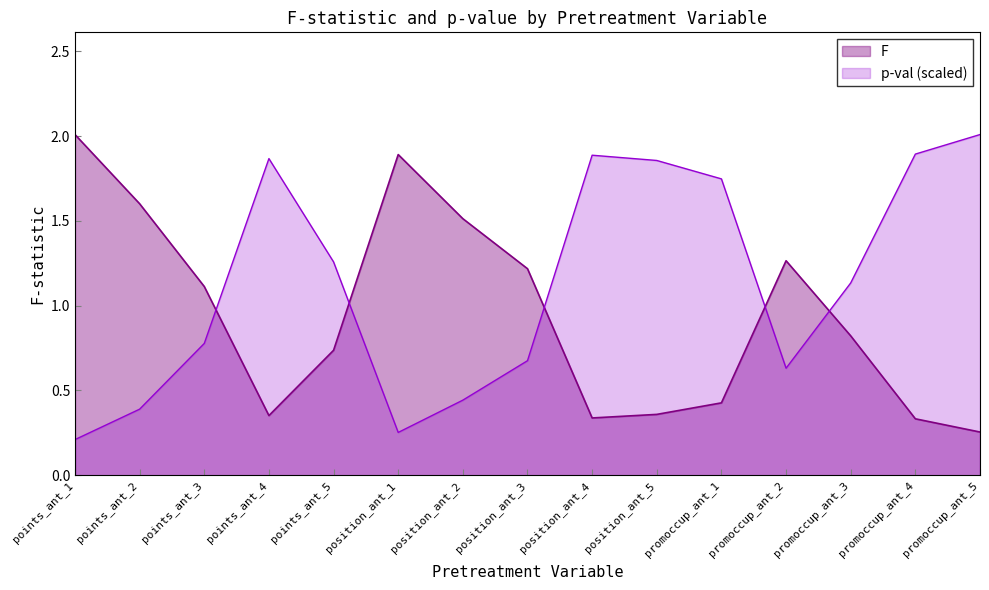

True or false: F and p-val intersect in this chart.

True